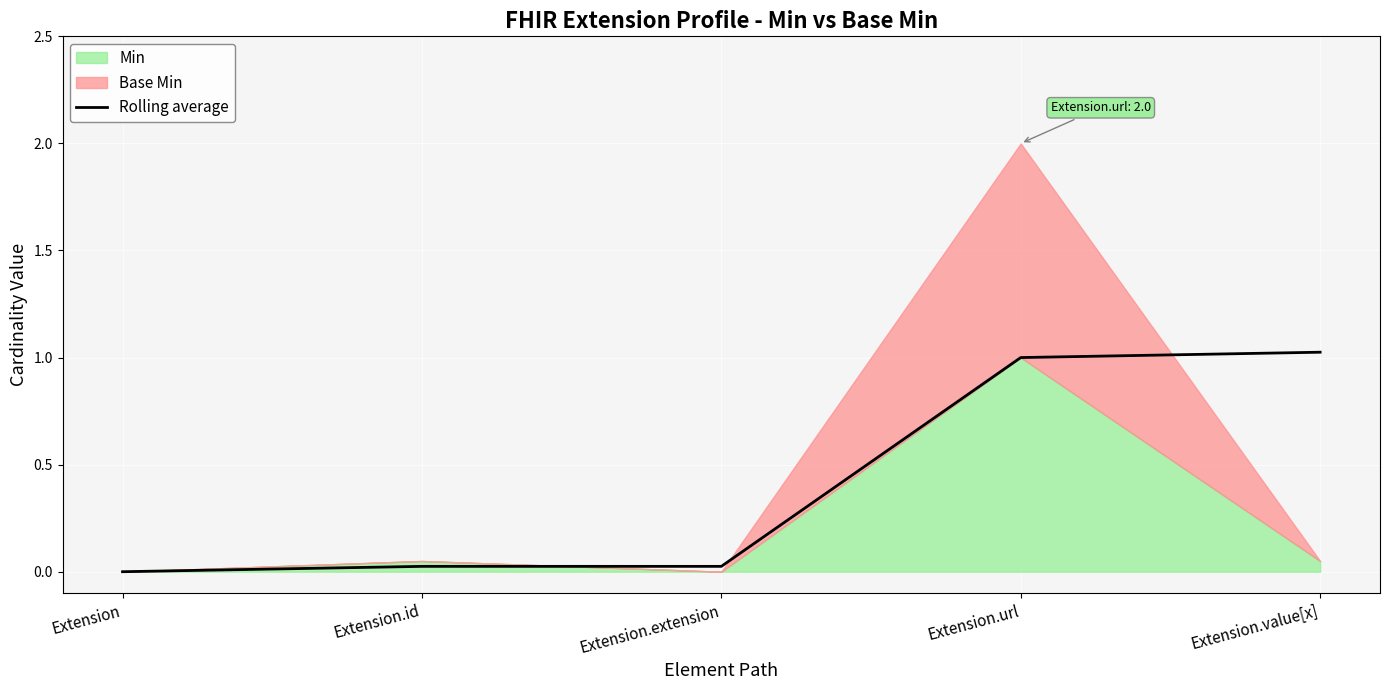

Reading right to left, what are all the values shown in this chart?

Extension.value[x]=1.0	Extension.url=1.0	Extension.extension=0.0	Extension.id=0.0	Extension=0.0